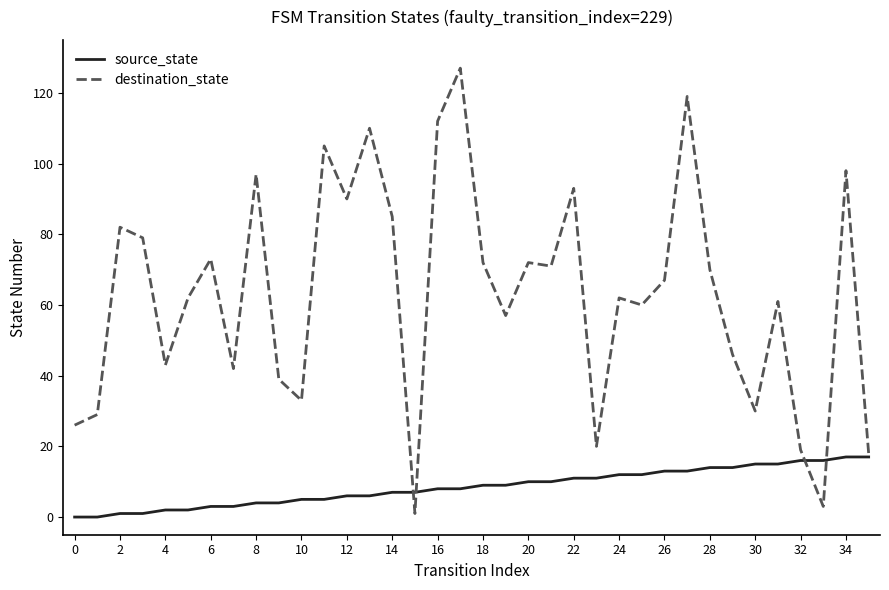

What are all the series names shown in the legend?

source_state, destination_state